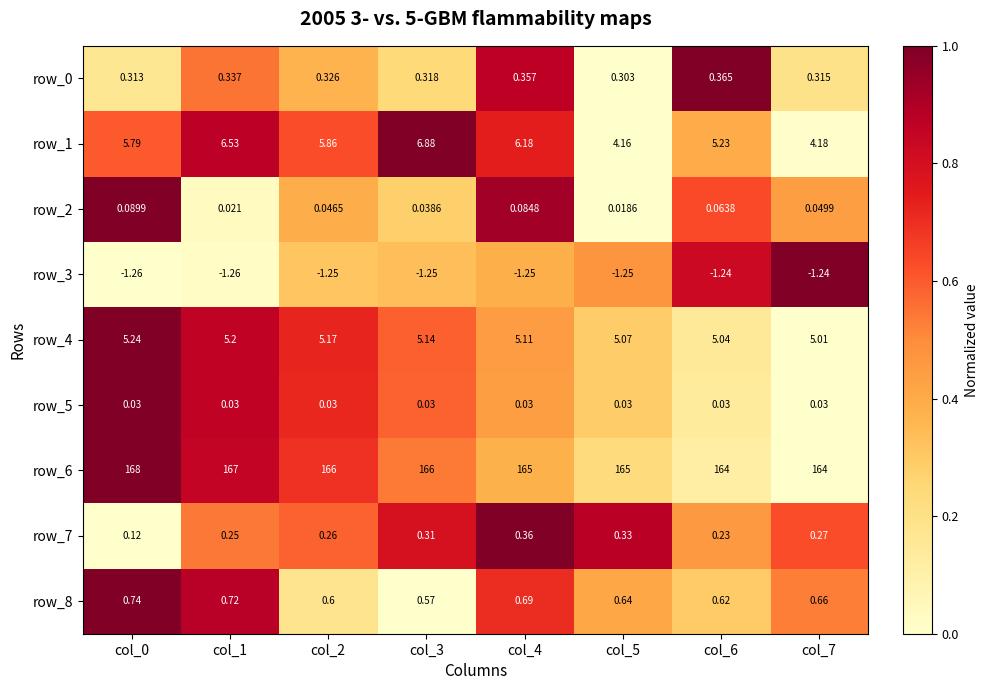

The value of row_6 at col_0 is 1.5. True or false?

False